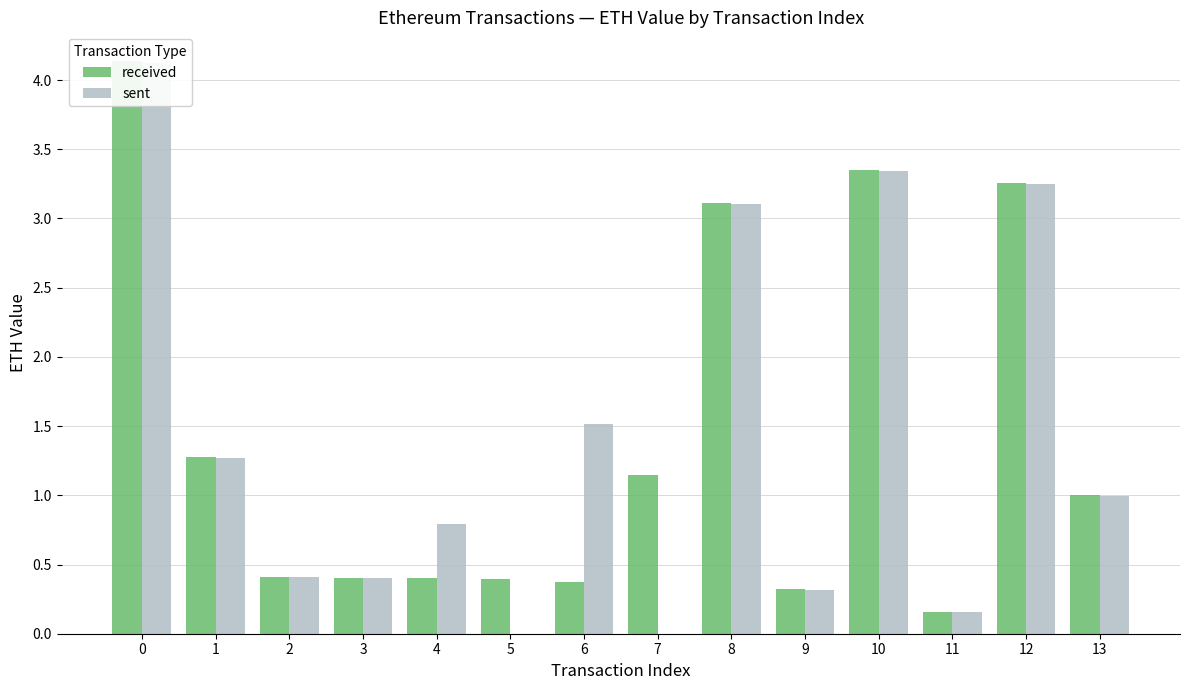

At which label is sent closest to 2?

6